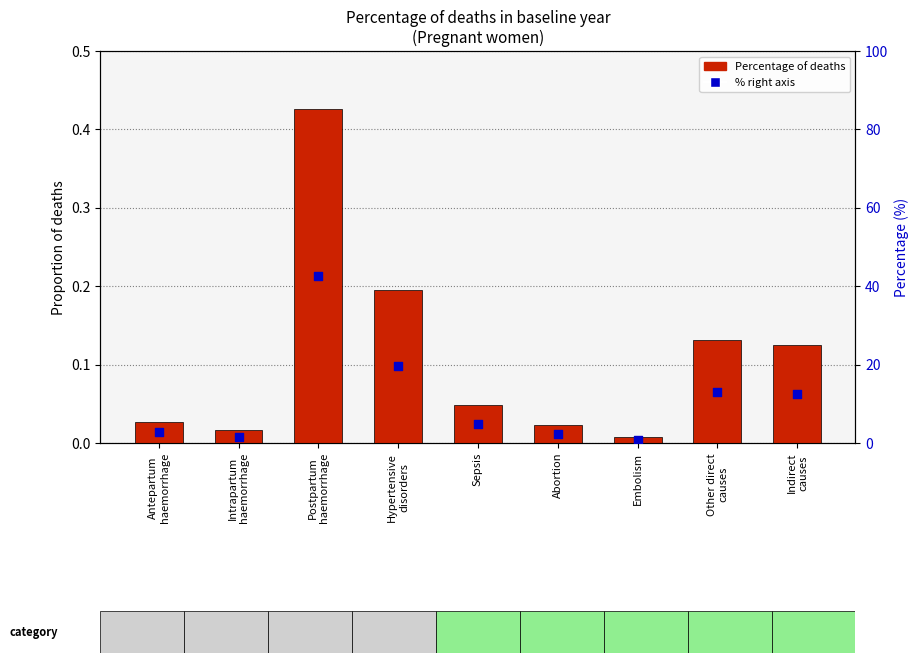

Is the value of Percentage of deaths at Sepsis greater than the value of % (right axis) at Abortion?

No